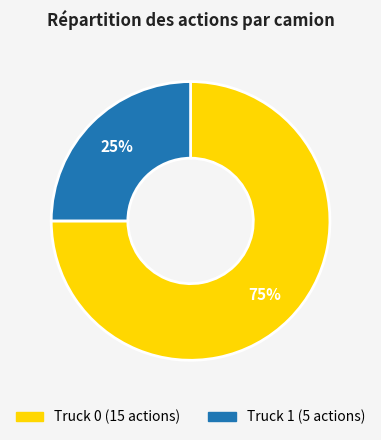

Is Truck 1 the majority of the pie?

No